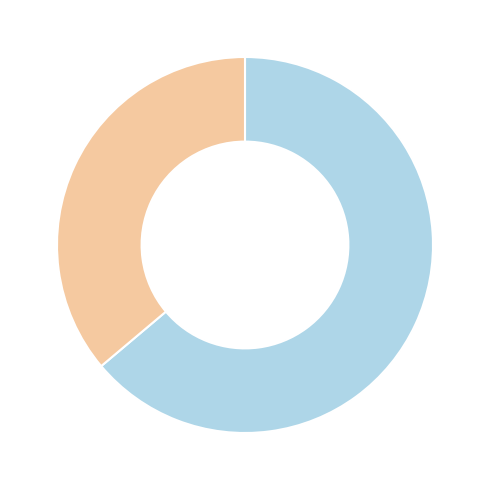

Does any single category account for the majority?

Yes